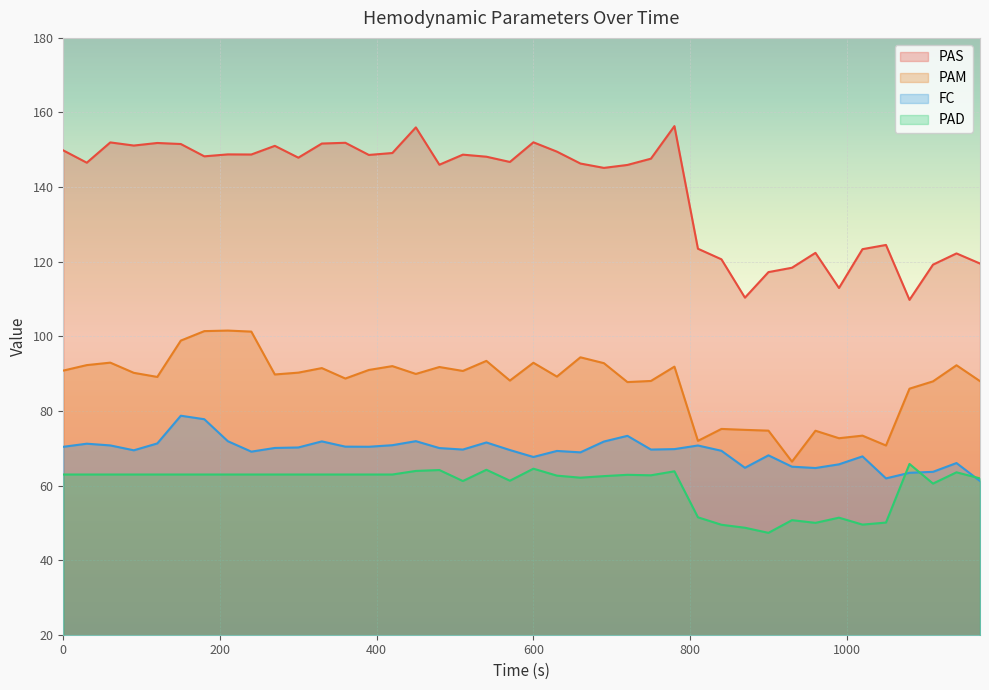

How many data points in PAM are less than 90?

20